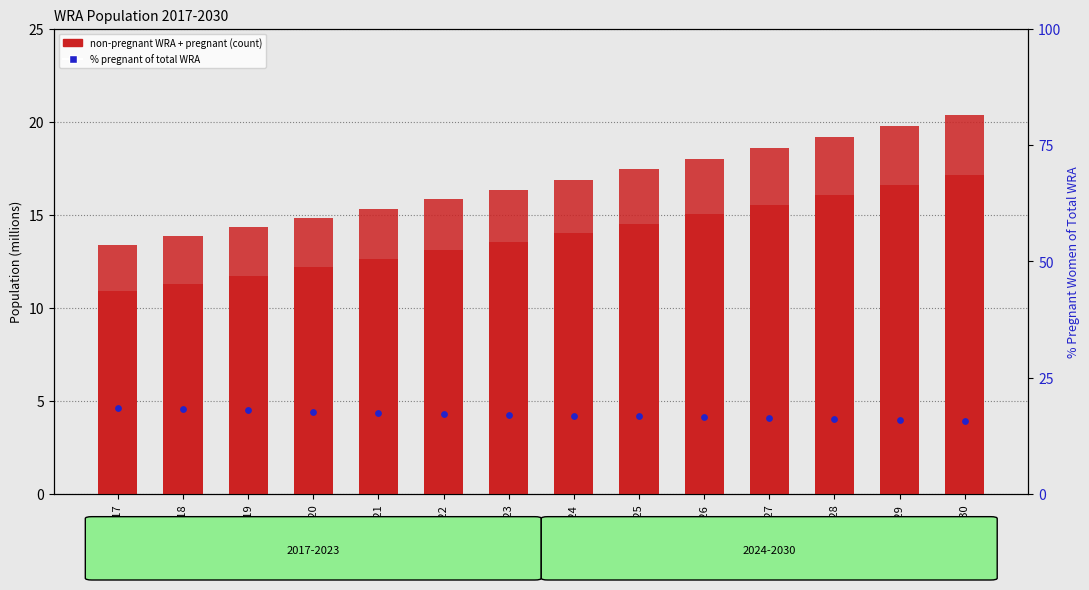

Is the value of Estimated pregnant women at 2018 greater than the value of % pregnant of total WRA at 2024?

No